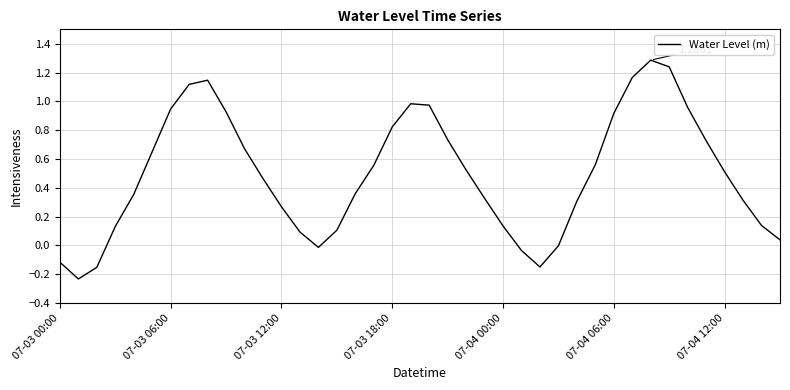

Reading right to left, what are all the values shown in this chart?

0.0	0.1	0.3	0.5	0.7	1.0	1.2	1.3	1.2	0.9	0.6	0.3	-0.0	-0.1	-0.0	0.1	0.3	0.5	0.7	1.0	1.0	0.8	0.6	0.4	0.1	-0.0	0.1	0.3	0.5	0.7	0.9	1.1	1.1	0.9	0.7	0.4	0.1	-0.2	-0.2	-0.1